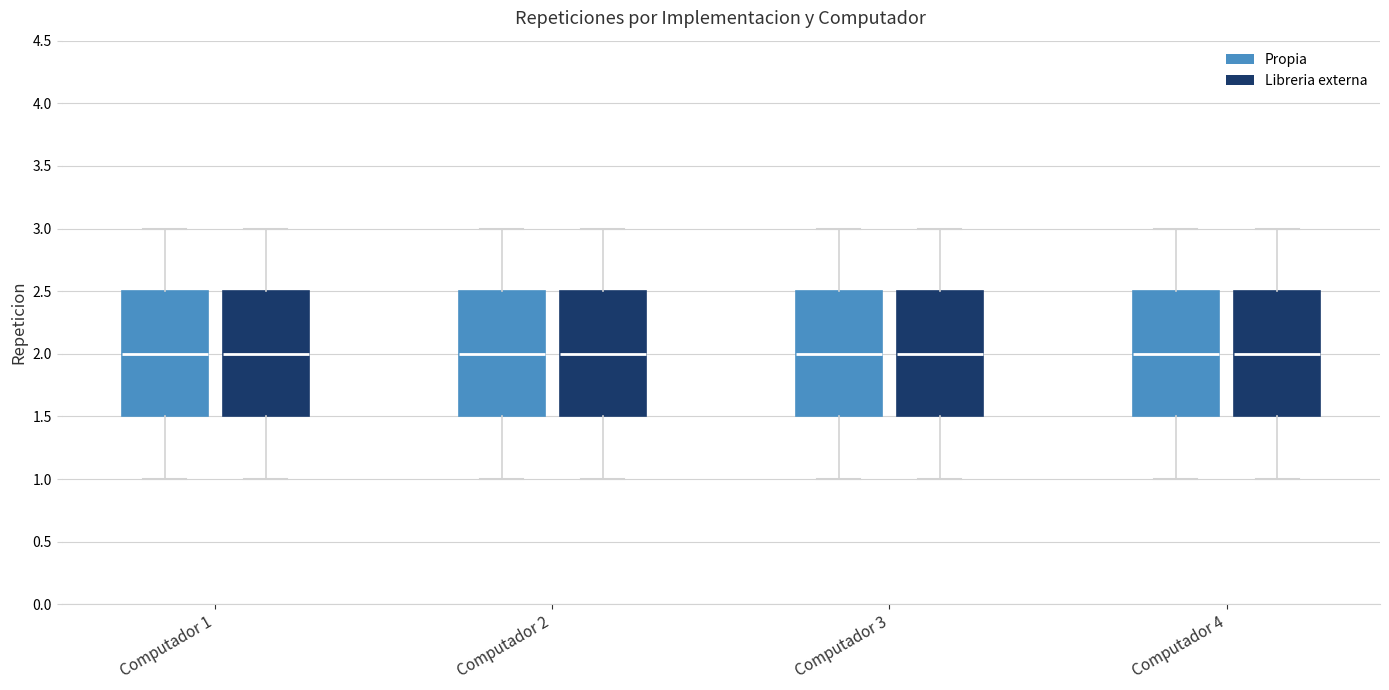

Reading left to right, read every box against the y-axis: the position of its median line, the range the box covers, and the ends of its whiskers. The values are not printed on the chart, so give them approximately, as read against the axis.

Computador 1 (Propia): median 2.0, box 1.5 to 2.5, whiskers 1.0 to 3.0
Computador 1 (Libreria externa): median 2.0, box 1.5 to 2.5, whiskers 1.0 to 3.0
Computador 2 (Propia): median 2.0, box 1.5 to 2.5, whiskers 1.0 to 3.0
Computador 2 (Libreria externa): median 2.0, box 1.5 to 2.5, whiskers 1.0 to 3.0
Computador 3 (Propia): median 2.0, box 1.5 to 2.5, whiskers 1.0 to 3.0
Computador 3 (Libreria externa): median 2.0, box 1.5 to 2.5, whiskers 1.0 to 3.0
Computador 4 (Propia): median 2.0, box 1.5 to 2.5, whiskers 1.0 to 3.0
Computador 4 (Libreria externa): median 2.0, box 1.5 to 2.5, whiskers 1.0 to 3.0